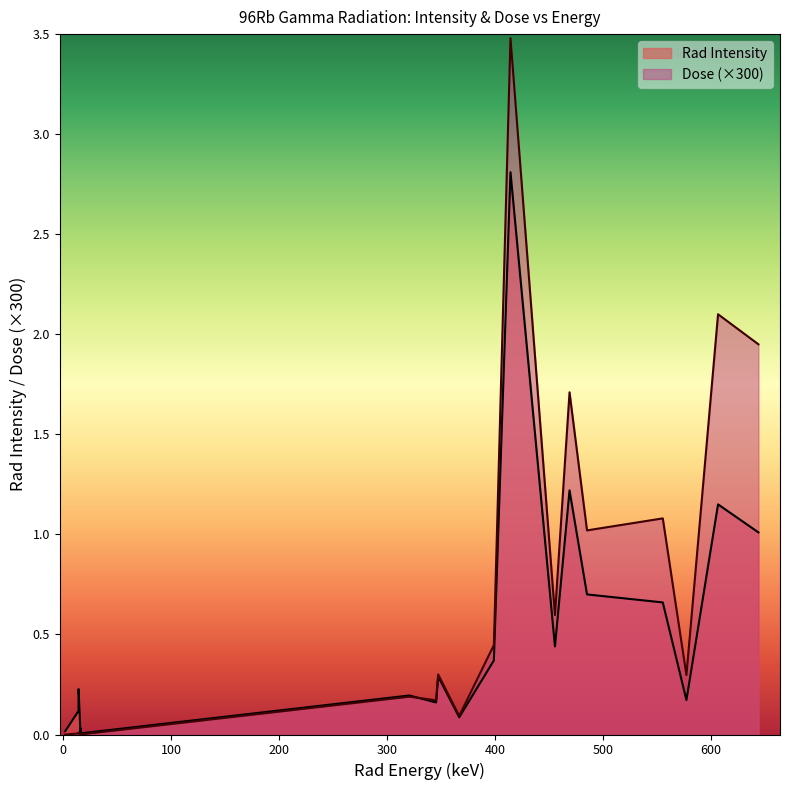

At how many categories does at least one series exceed 2?

2